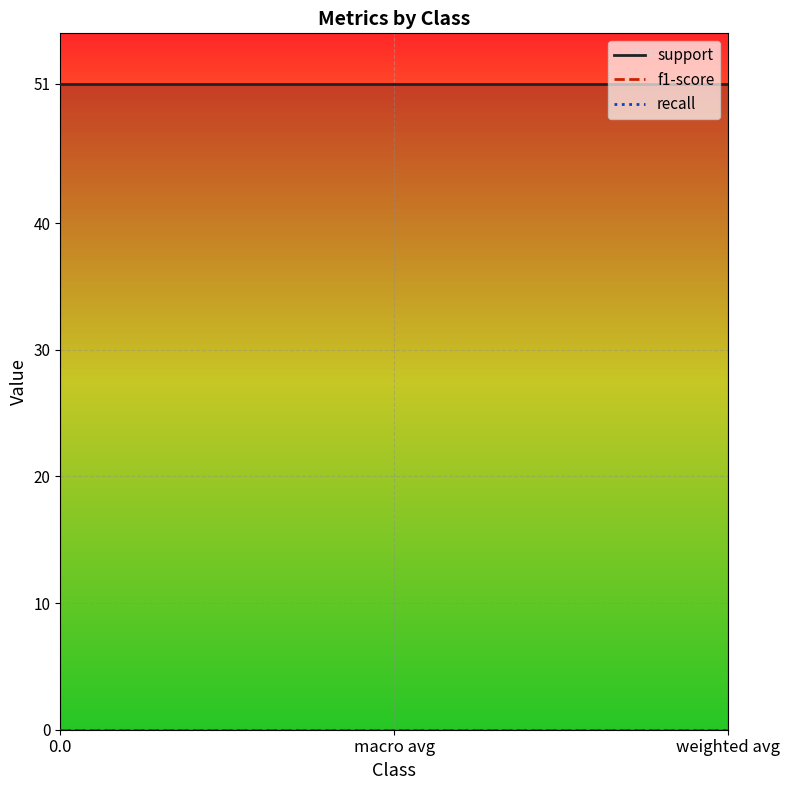

Which series changed the most between 0.0 and weighted avg?

support